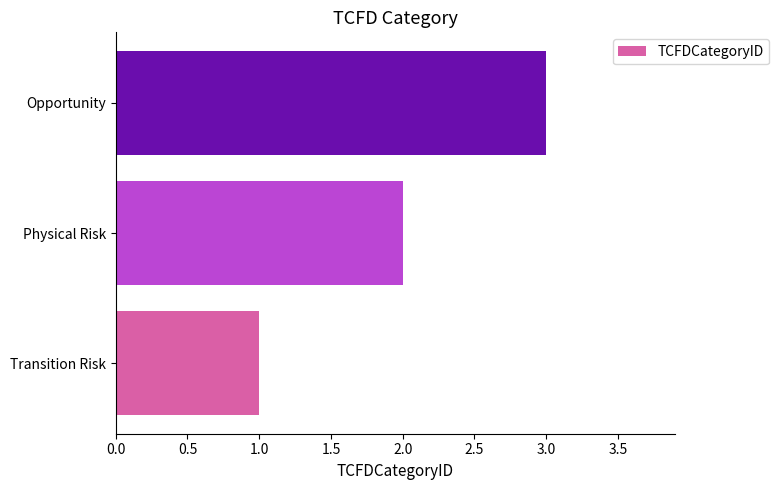

At which label is the value closest to 2?

Physical Risk